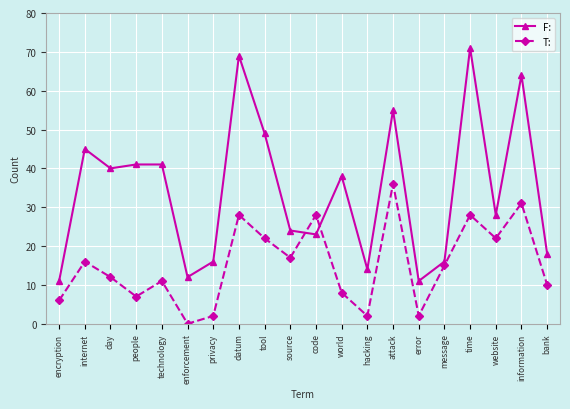

At which category does T: reach its first local peak?

internet